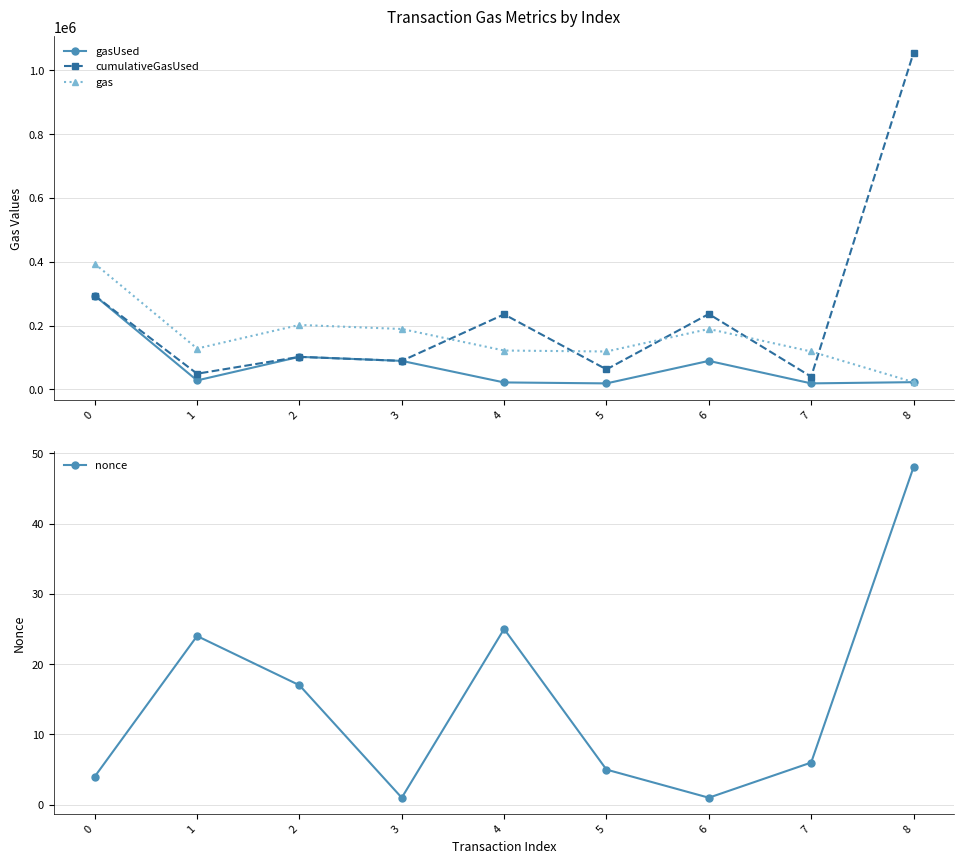

Reading right to left, what are all the values shown in this chart?

gasUsed: 22506	18655	89191	18655	21640	89191	101895	27944	293855
cumulativeGasUsed: 1054640	39655	236191	62555	235145	89191	101895	48944	293855
gas: 22506	118655	189191	118655	121640	189191	201895	127944	393855
nonce: 48	6	1	5	25	1	17	24	4